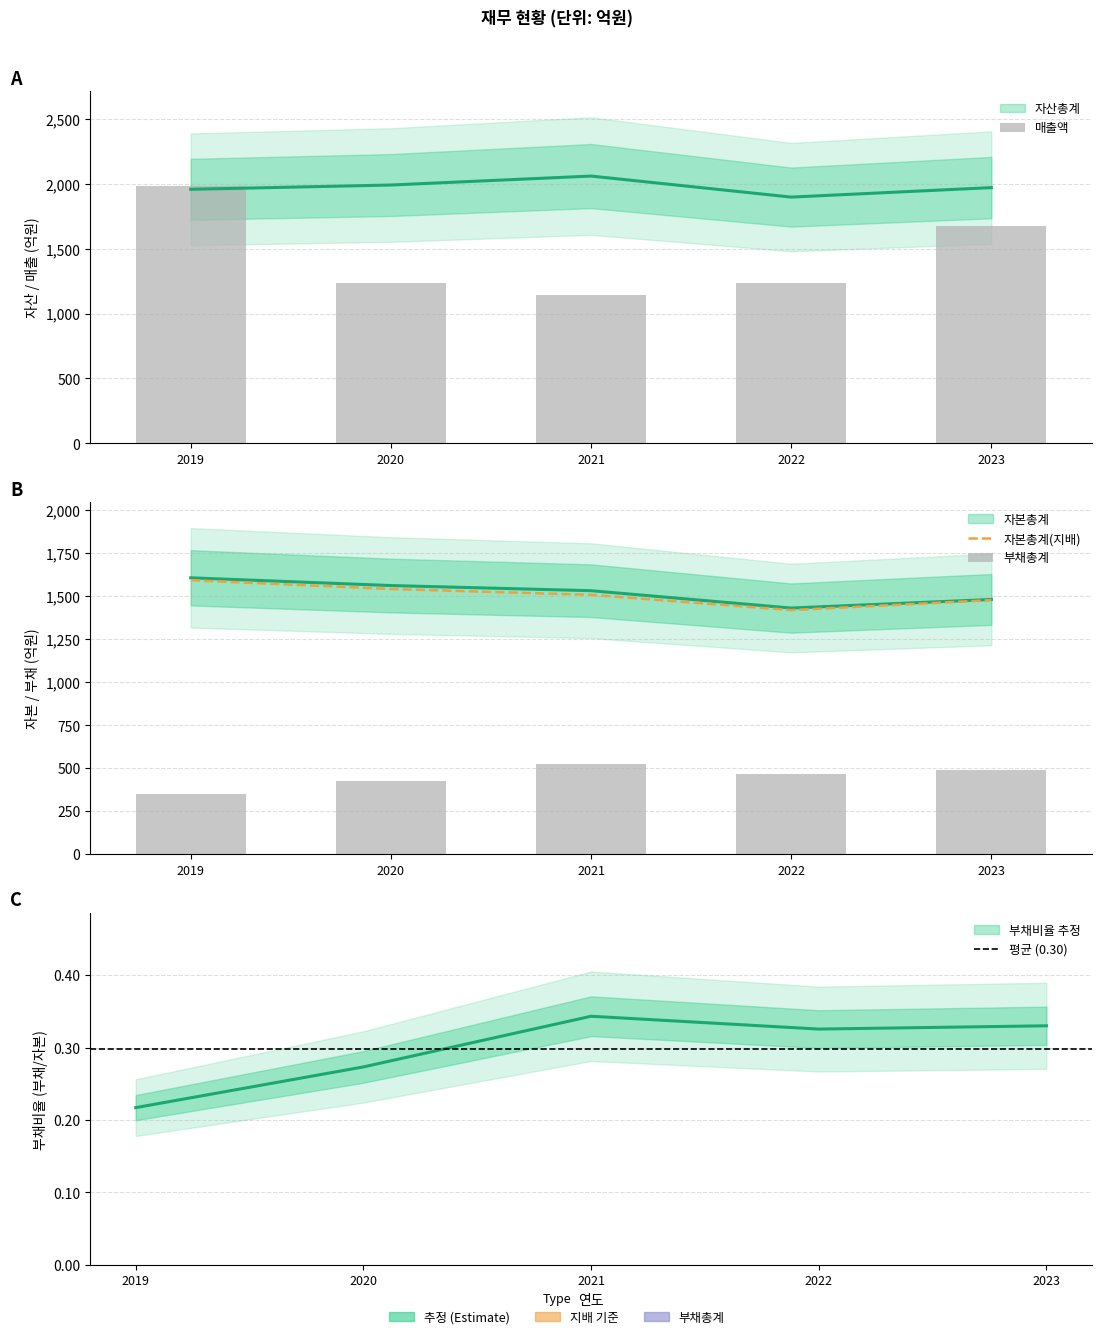

True or false: 부채총계 has a value of 184 at 2023.

False